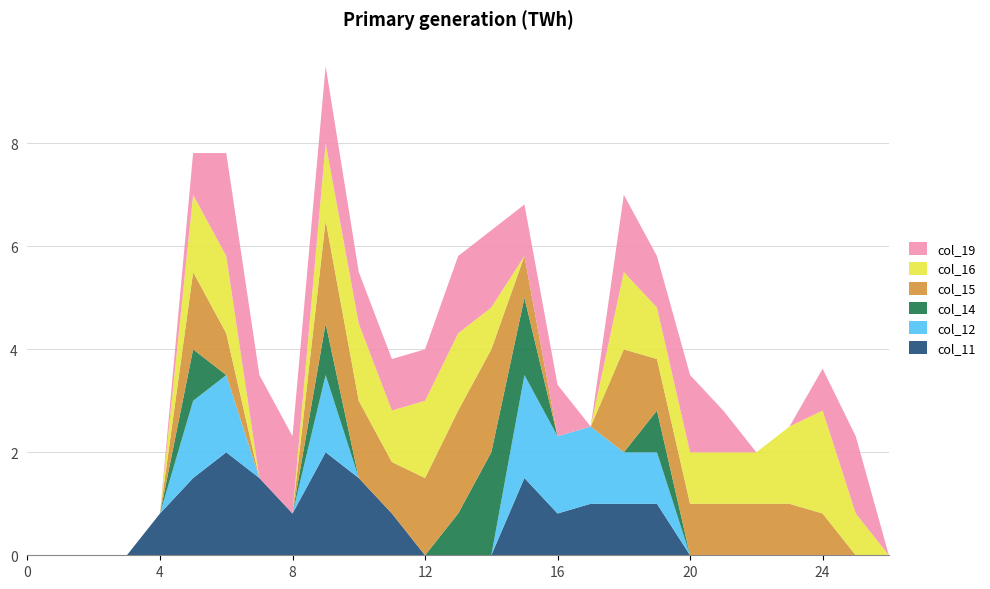

Reading left to right, list all the values displayed in this chart.

col_11: 0=0.0	1=0.0	2=0.0	3=0.0	4=0.8	5=1.5	6=2.0	7=1.5	8=0.8	9=2.0	10=1.5	11=0.8	12=0.0	13=0.0	14=0.0	15=1.5	16=0.8	17=1.0	18=1.0	19=1.0	20=0.0	21=0.0	22=0.0	23=0.0	24=0.0	25=0.0	26=0.0
col_12: 0=0.0	1=0.0	2=0.0	3=0.0	4=0.0	5=1.5	6=1.5	7=0.0	8=0.0	9=1.5	10=0.0	11=0.0	12=0.0	13=0.0	14=0.0	15=2.0	16=1.5	17=1.5	18=1.0	19=1.0	20=0.0	21=0.0	22=0.0	23=0.0	24=0.0	25=0.0	26=0.0
col_14: 0=0.0	1=0.0	2=0.0	3=0.0	4=0.0	5=1.0	6=0.0	7=0.0	8=0.0	9=1.0	10=0.0	11=0.0	12=0.0	13=0.8	14=2.0	15=1.5	16=0.0	17=0.0	18=0.0	19=0.8	20=0.0	21=0.0	22=0.0	23=0.0	24=0.0	25=0.0	26=0.0
col_15: 0=0.0	1=0.0	2=0.0	3=0.0	4=0.0	5=1.5	6=0.8	7=0.0	8=0.0	9=2.0	10=1.5	11=1.0	12=1.5	13=2.0	14=2.0	15=0.8	16=0.0	17=0.0	18=2.0	19=1.0	20=1.0	21=1.0	22=1.0	23=1.0	24=0.8	25=0.0	26=0.0
col_16: 0=0.0	1=0.0	2=0.0	3=0.0	4=0.0	5=1.5	6=1.5	7=0.0	8=0.0	9=1.5	10=1.5	11=1.0	12=1.5	13=1.5	14=0.8	15=0.0	16=0.0	17=0.0	18=1.5	19=1.0	20=1.0	21=1.0	22=1.0	23=1.5	24=2.0	25=0.8	26=0.0
col_19: 0=0.0	1=0.0	2=0.0	3=0.0	4=0.0	5=0.8	6=2.0	7=2.0	8=1.5	9=1.5	10=1.0	11=1.0	12=1.0	13=1.5	14=1.5	15=1.0	16=1.0	17=0.0	18=1.5	19=1.0	20=1.5	21=0.8	22=0.0	23=0.0	24=0.8	25=1.5	26=0.0